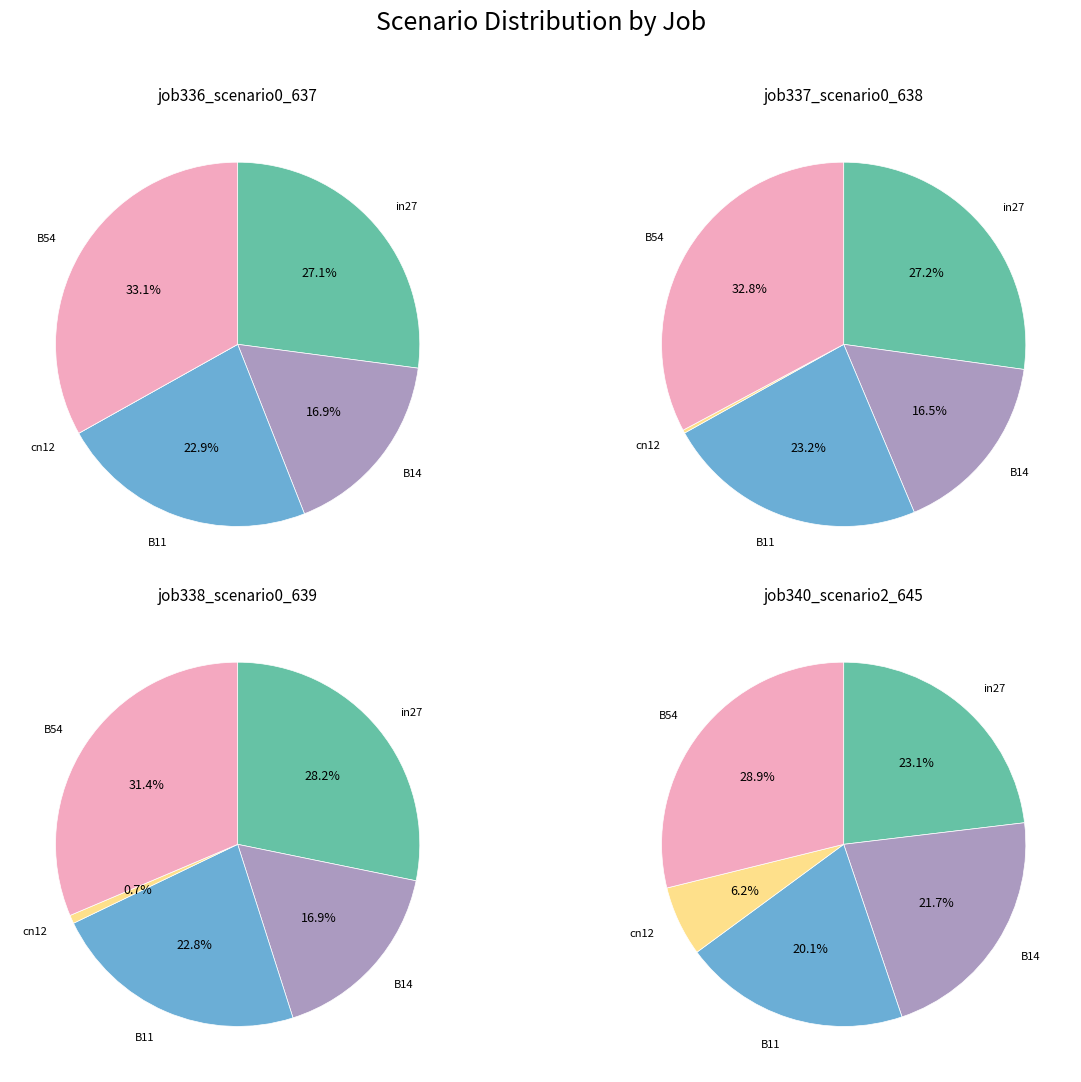

True or false: B11 accounts for 20% of the total.

True